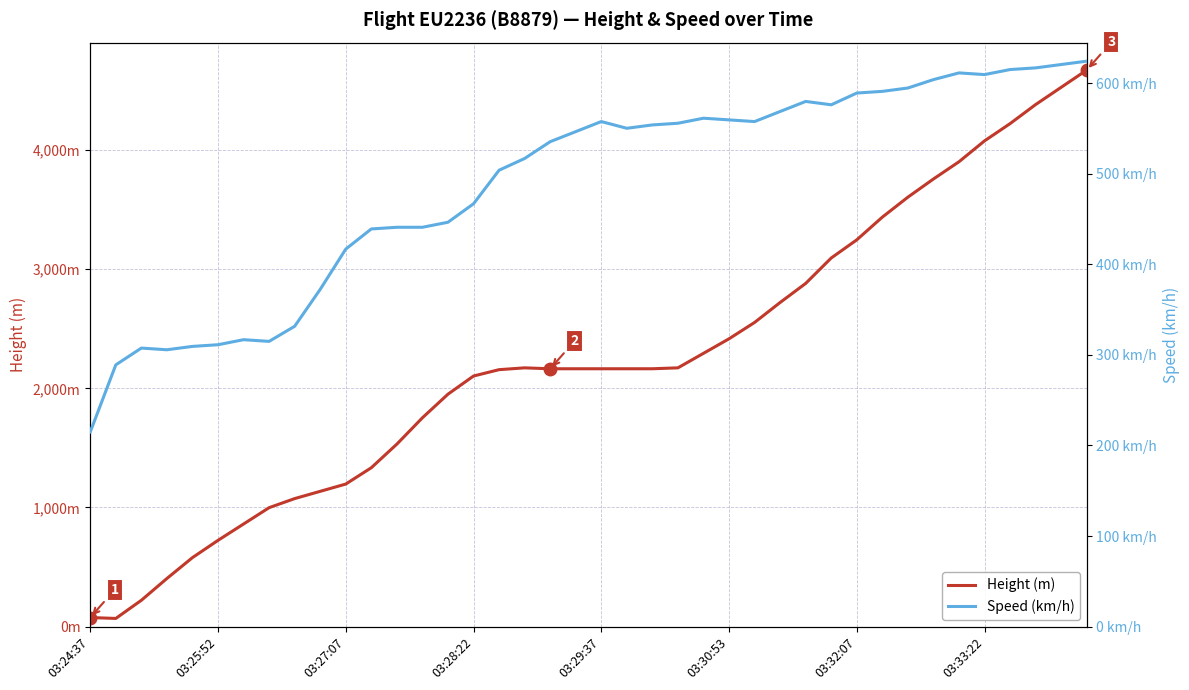

At 03:30:53, list the series in order from smallest to largest.

Speed (km/h), Height (m)